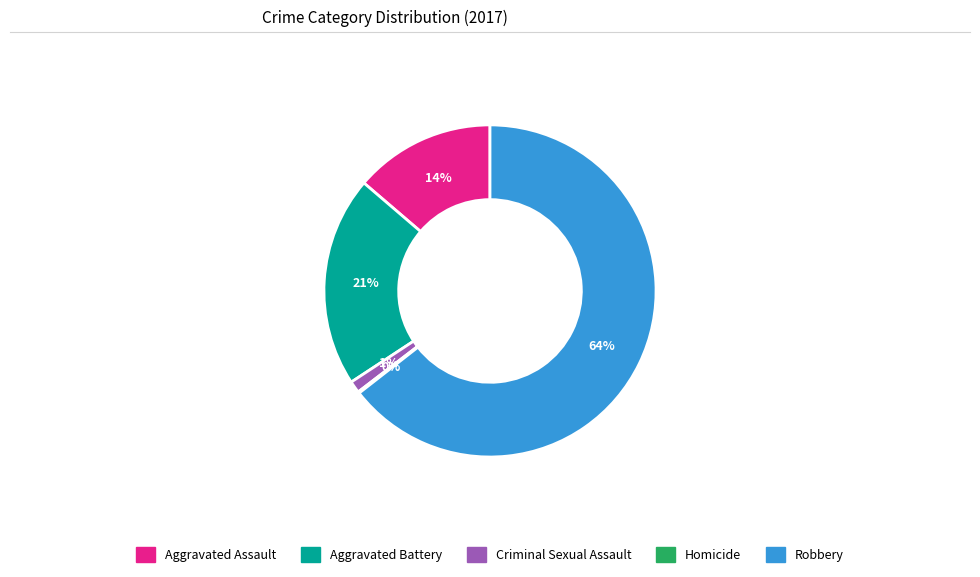

What is the ratio of the value at Aggravated Assault to the value at Aggravated Battery?

0.7